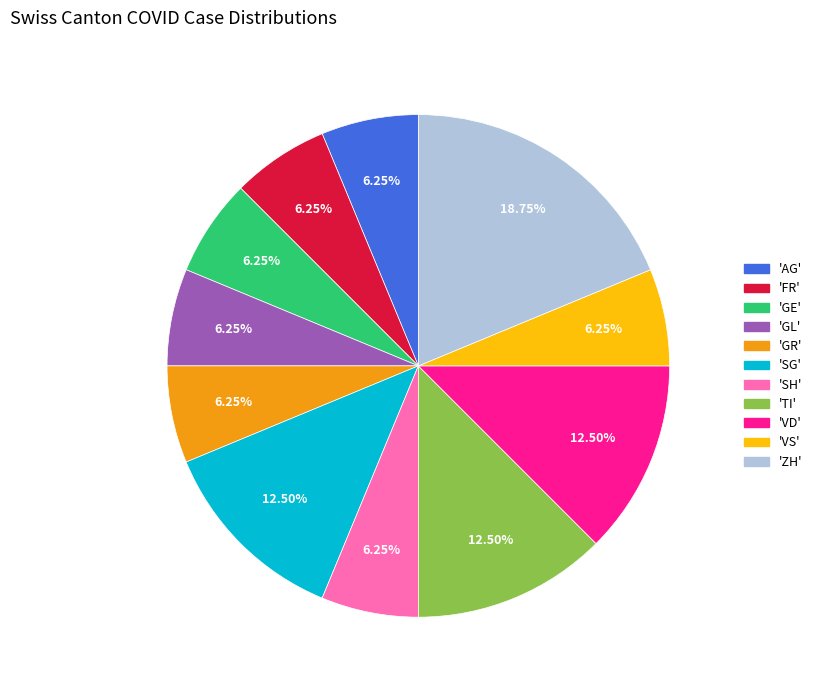

Does any single category account for the majority?

No